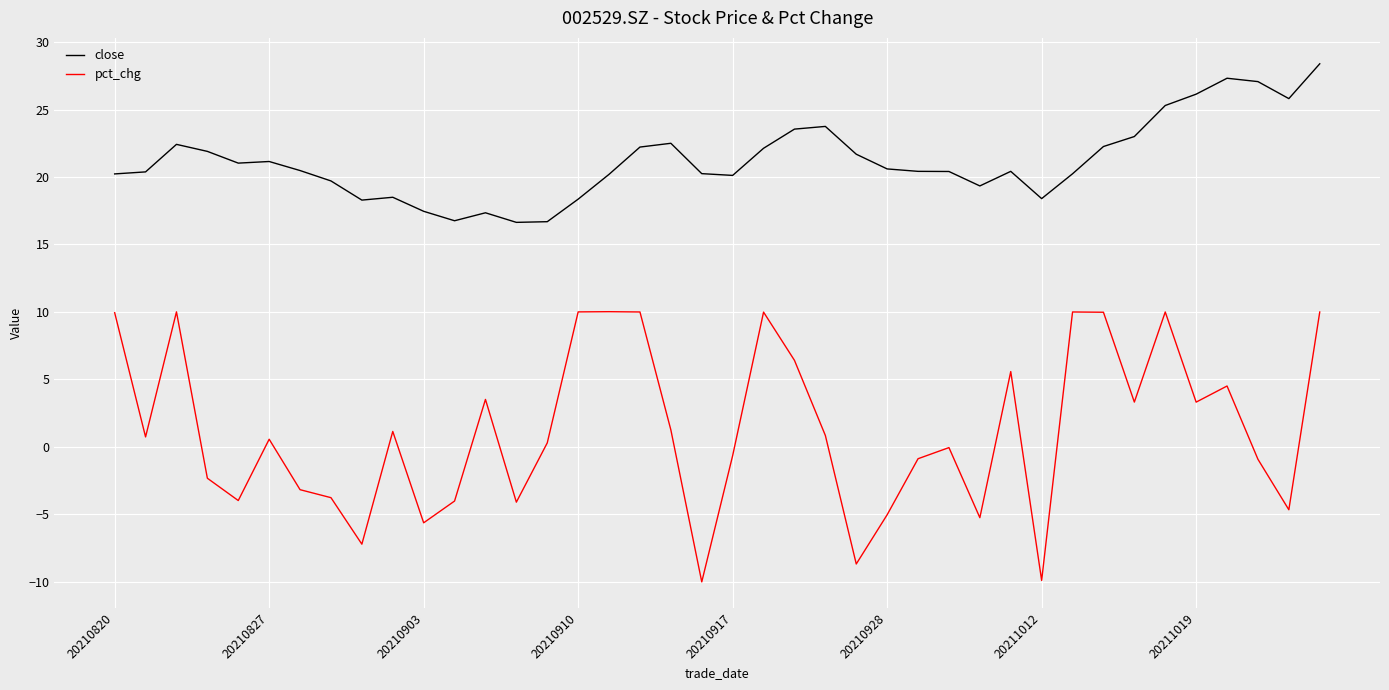

True or false: close and pct_chg intersect in this chart.

False